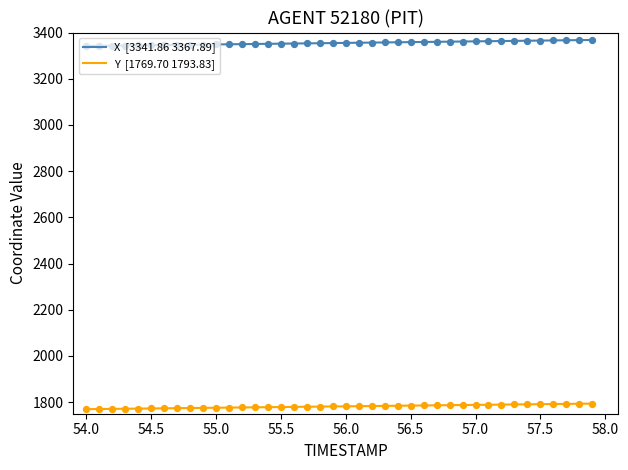

What is the maximum value shown in the chart?

3367.9